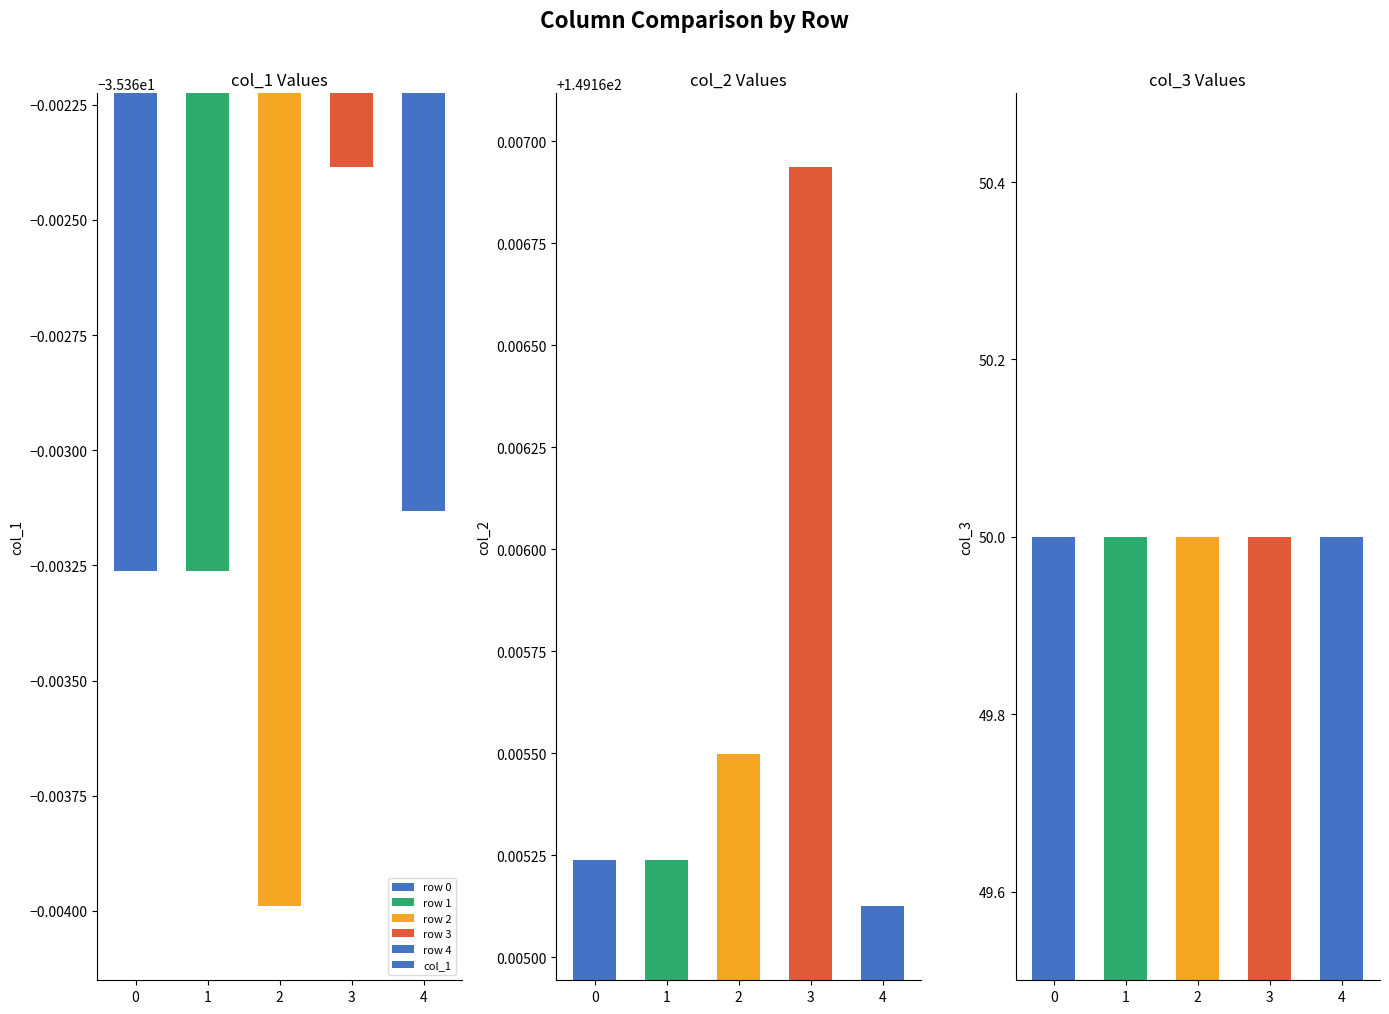

What is the value of the col_1 bar at the 5th from the left?

-35.4